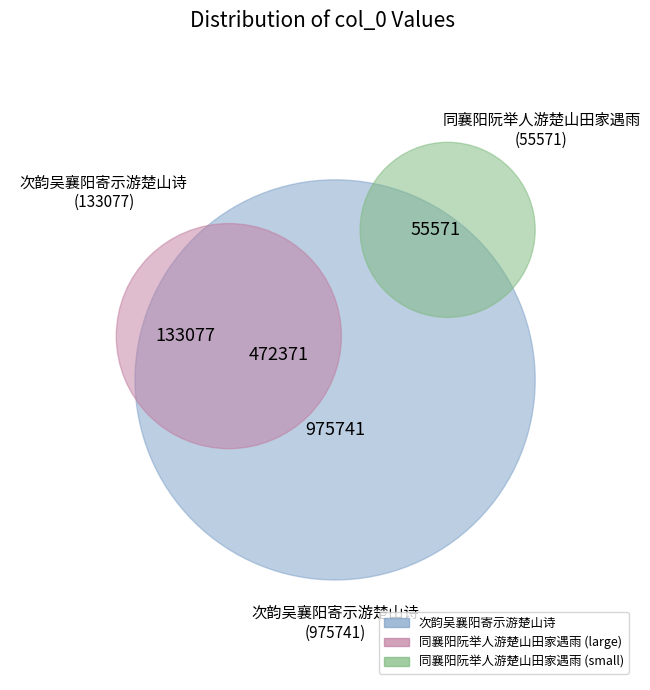

Does 次韵吴襄阳寄示游楚山诗 represent more than half of the total?

Yes